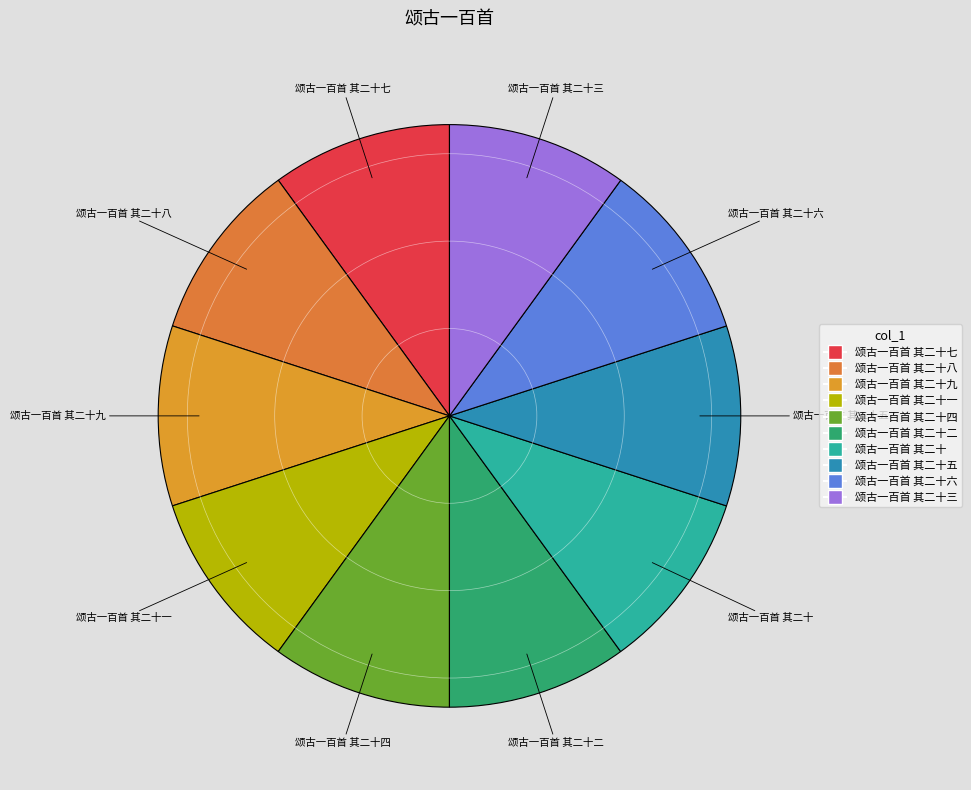

Count the number of slices in the pie.

10